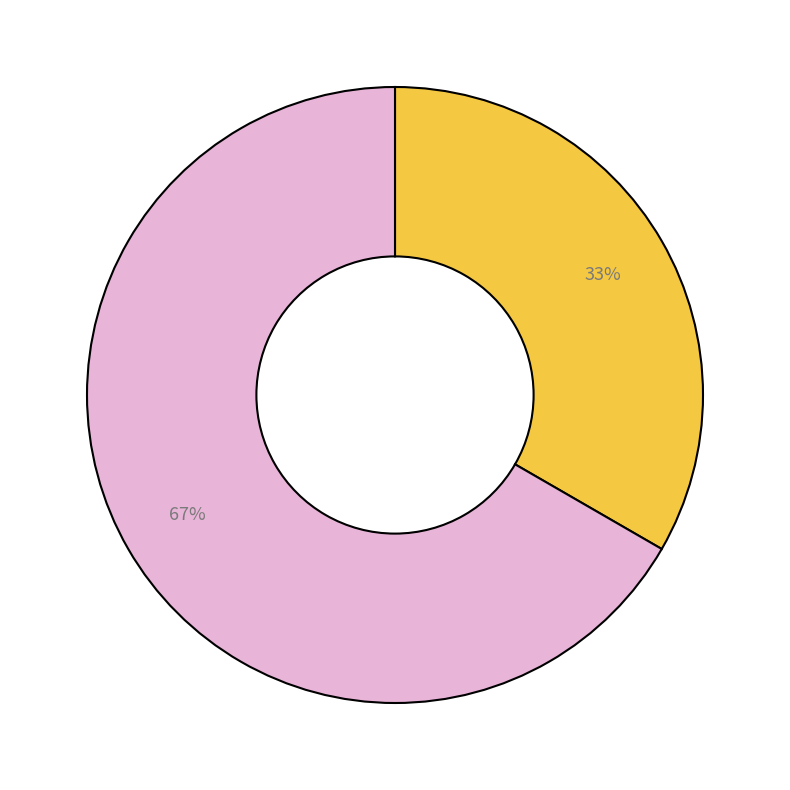

Is there a majority slice in this chart?

Yes